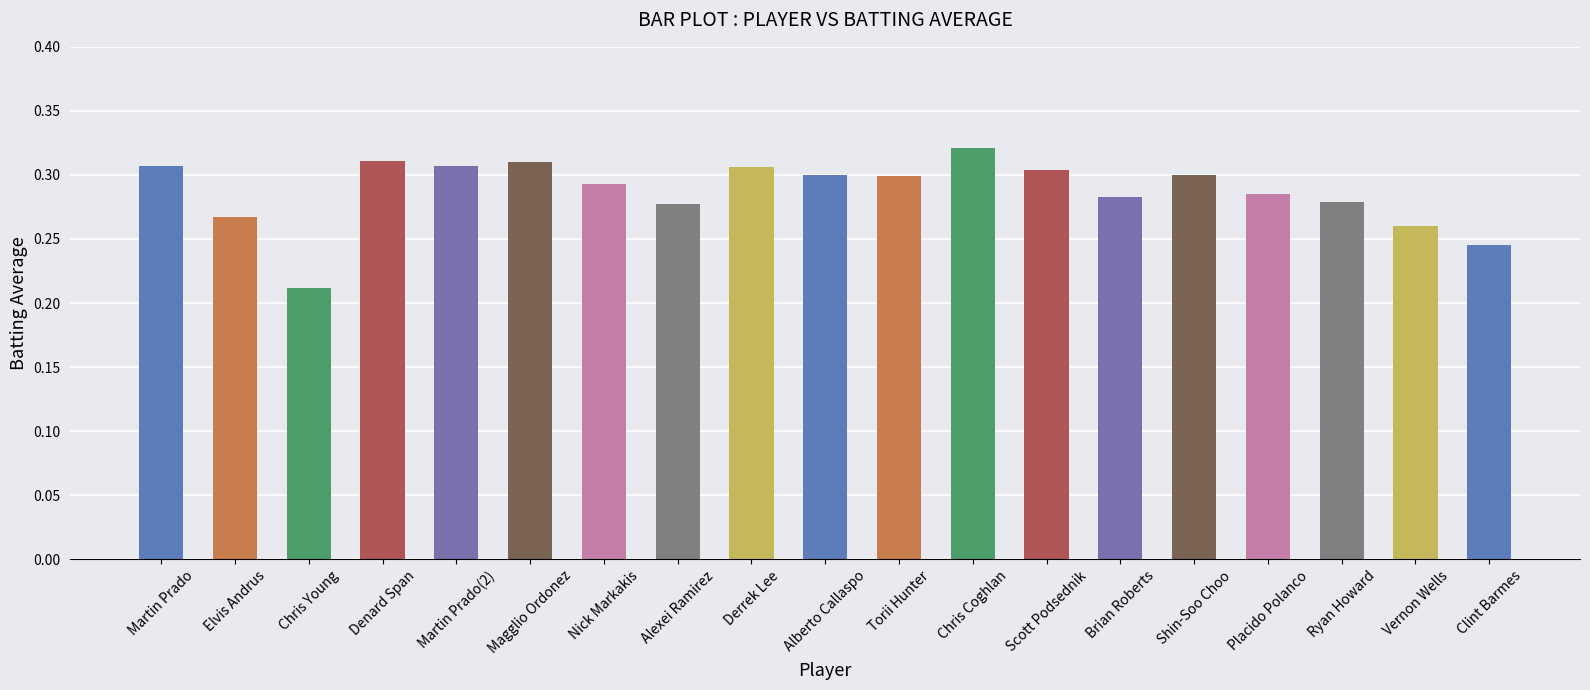

At which category does the chart reach its minimum across all series?

Chris Young